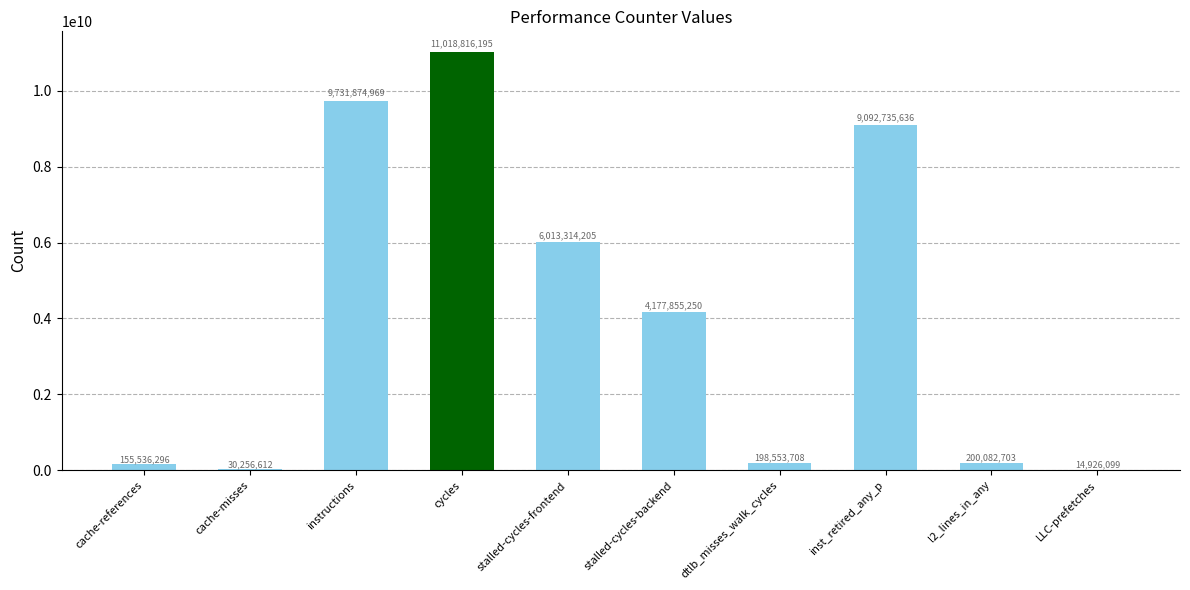

Reading left to right, list all the values displayed in this chart.

155536296	30256612	9731874969	11018816195	6013314205	4177855250	198553708	9092735636	200082703	14926099